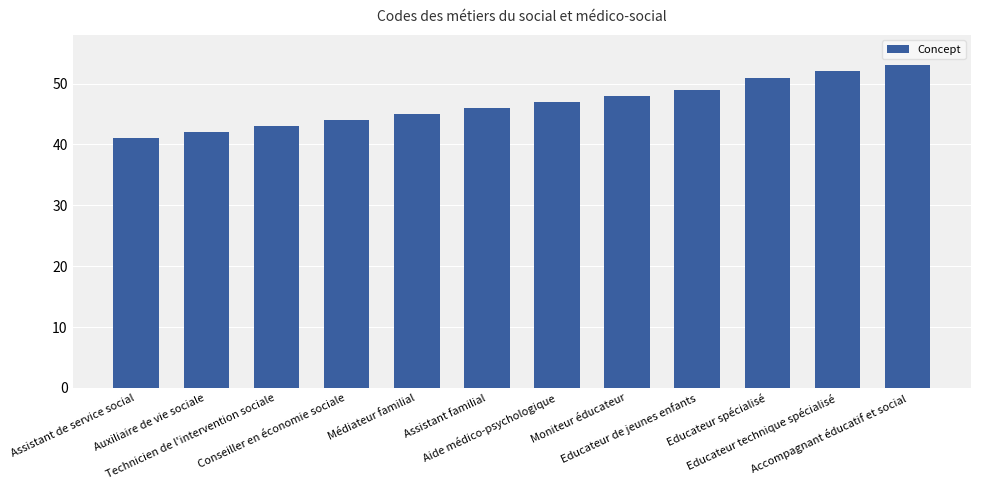

At which category does the chart reach its minimum across all series?

Assistant de service social